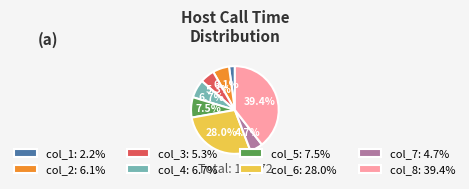

To the nearest percent, what is the average slice percentage?

12%